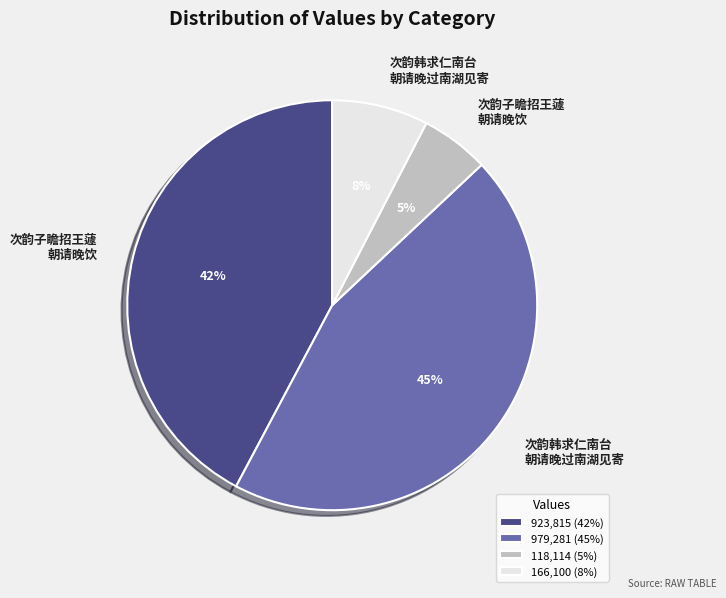

Does any single category account for the majority?

No